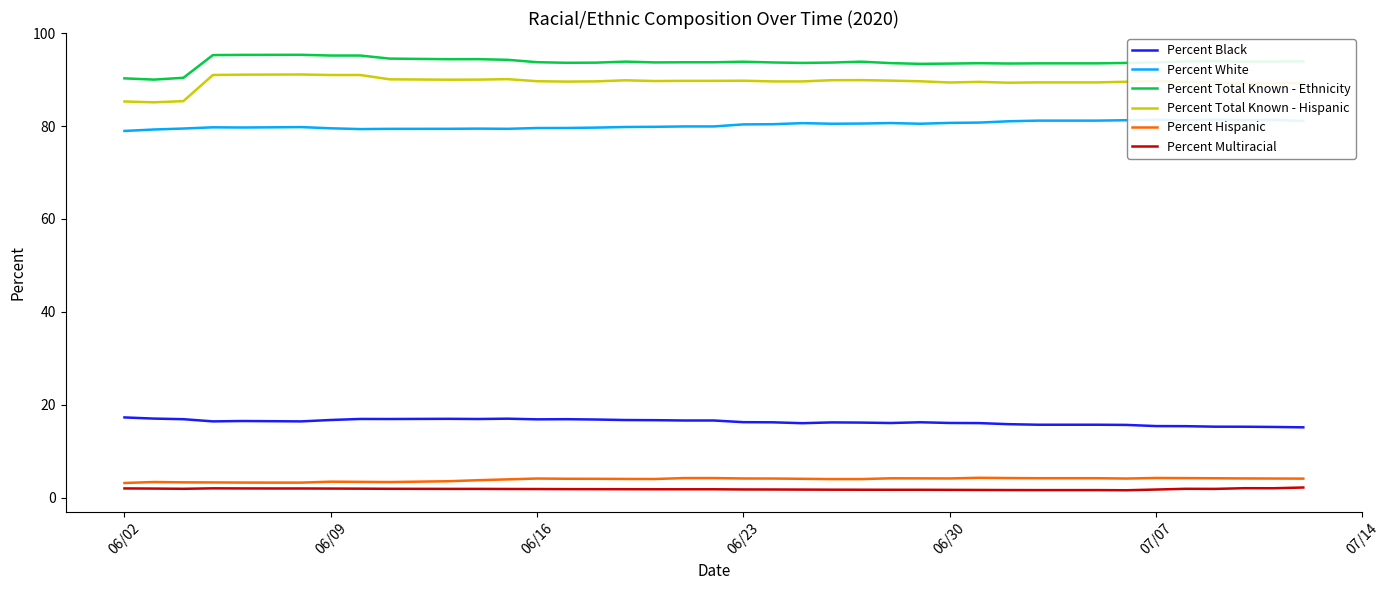

What is the highest value of the Percent Multiracial series?

2.2